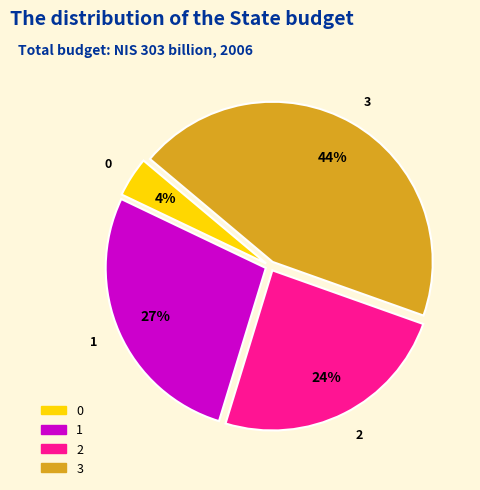

Rank the categories by value from lowest to highest.

0, 2, 1, 3